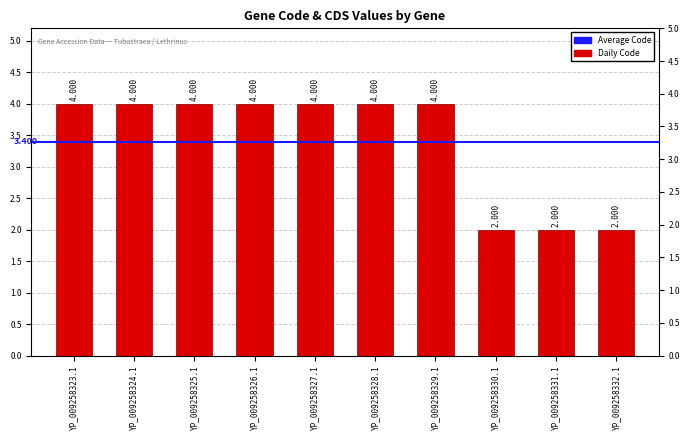

What is the difference between the second highest and second lowest values?

2